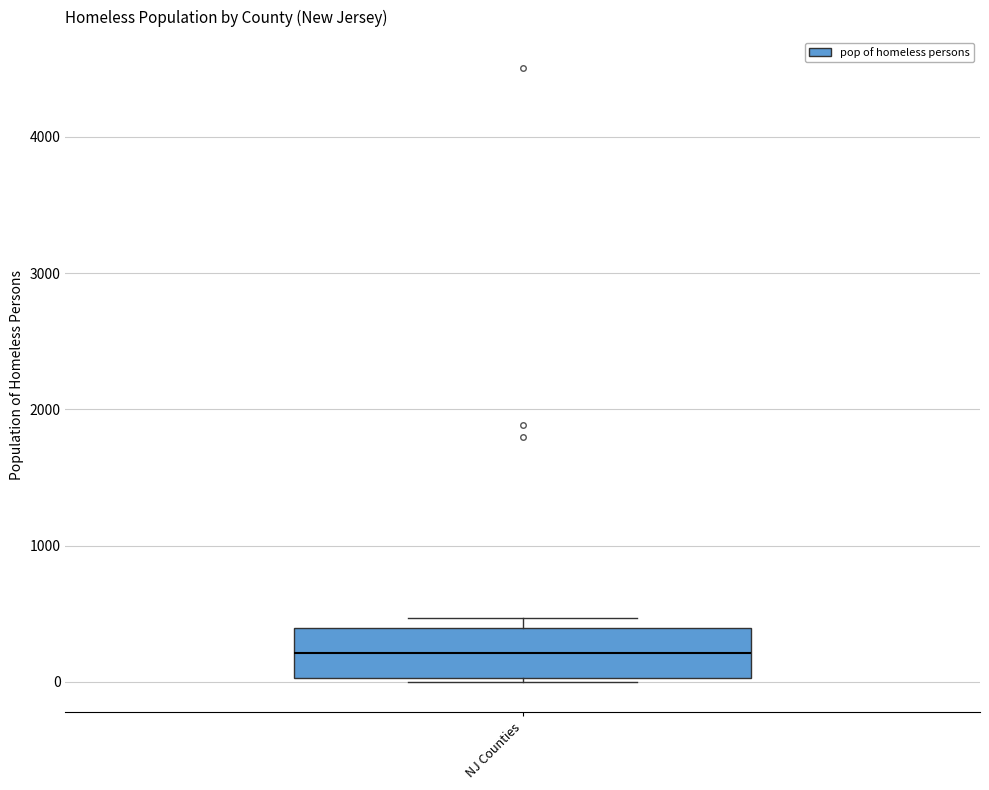

Where is the lower edge of the box for NJ Counties on the y-axis? The values are not printed on the chart, so give them approximately, as read against the axis.

0